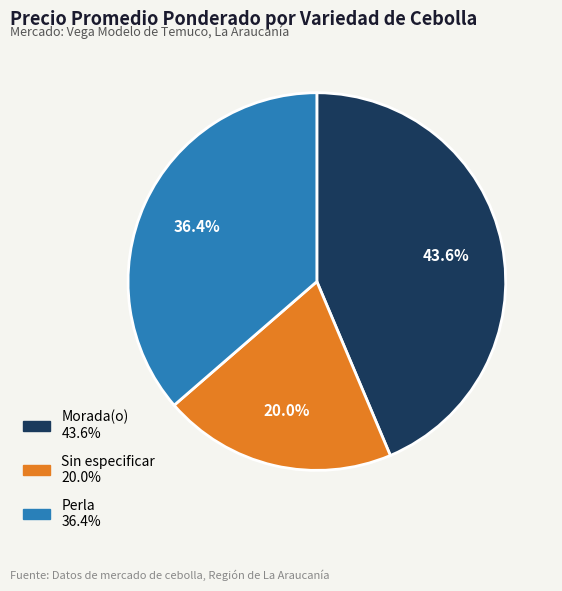

To the nearest percent, what is the combined percentage of Perla and Sin especificar?

56%